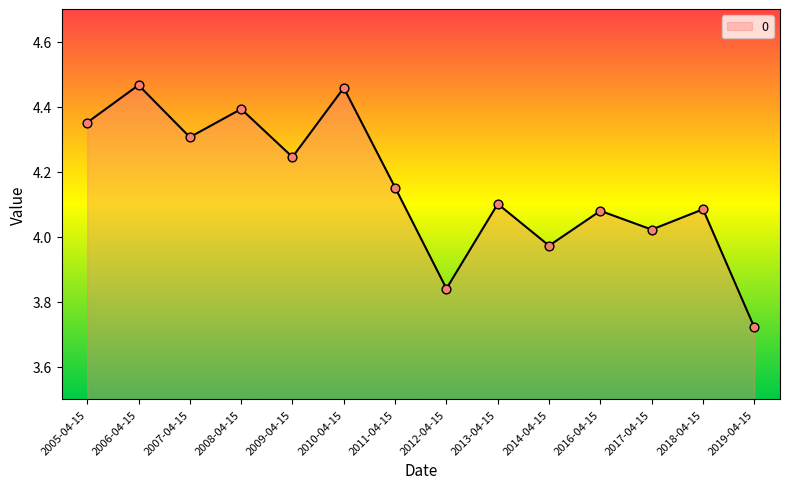

Approximately how many times larger is the value at 2016-04-15 compared to 2018-04-15?

1.0